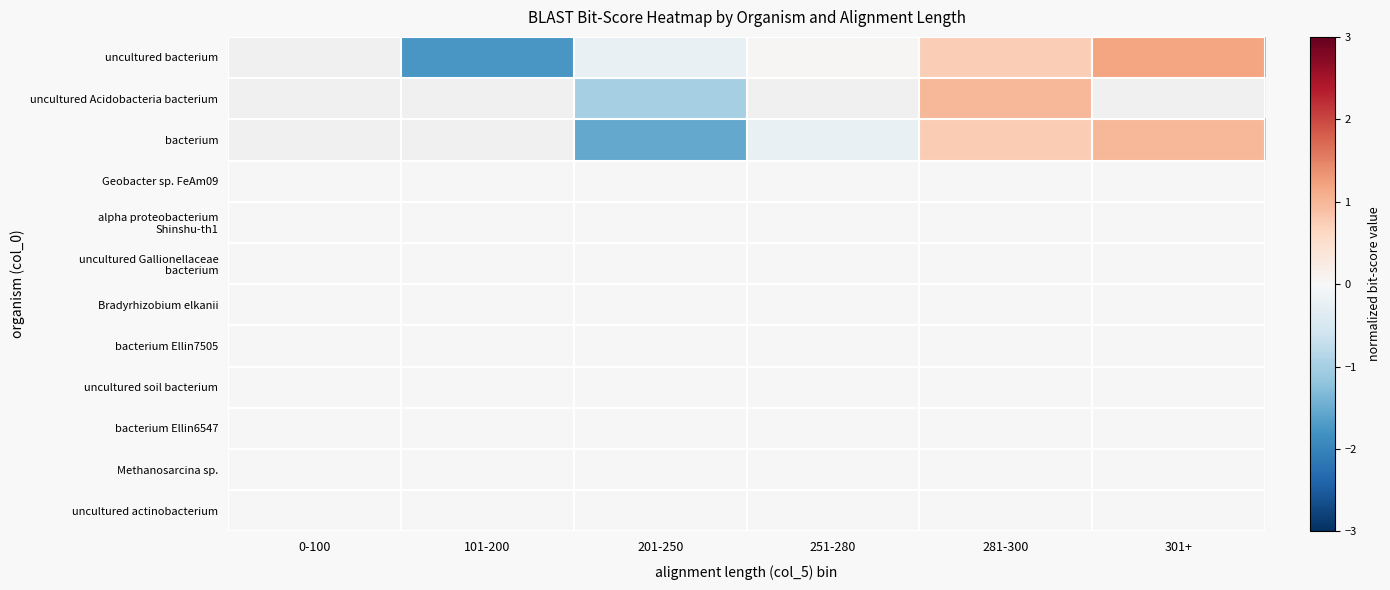

What is the total value across all series at 281-300?

2.5